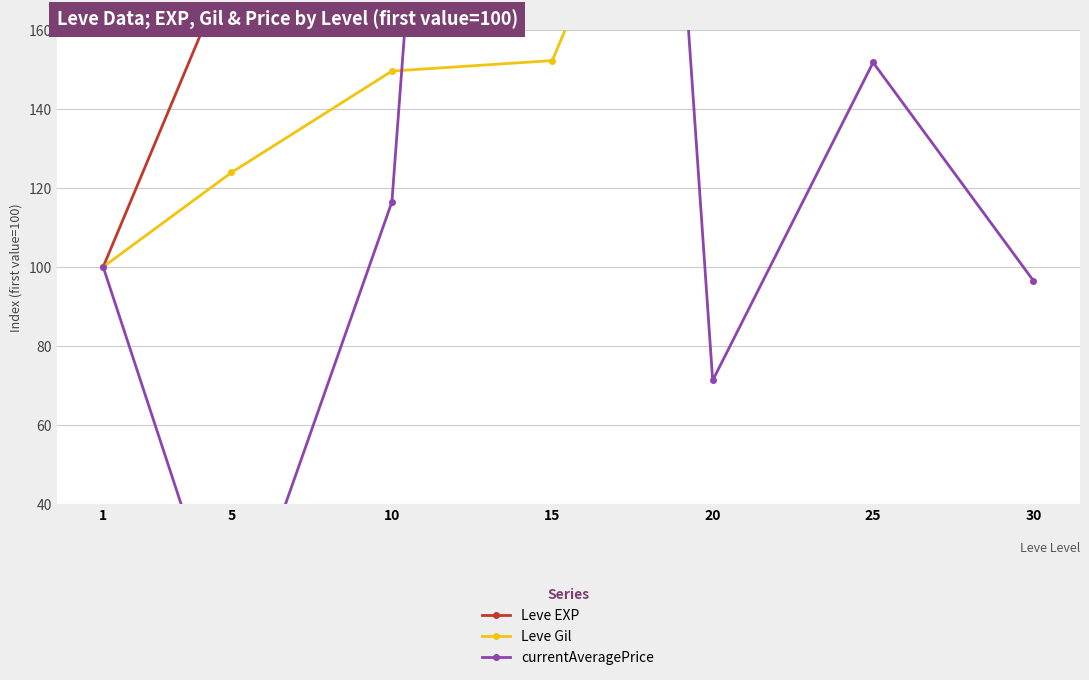

The Leve Gil series shows 123.9 at 5. True or false?

True